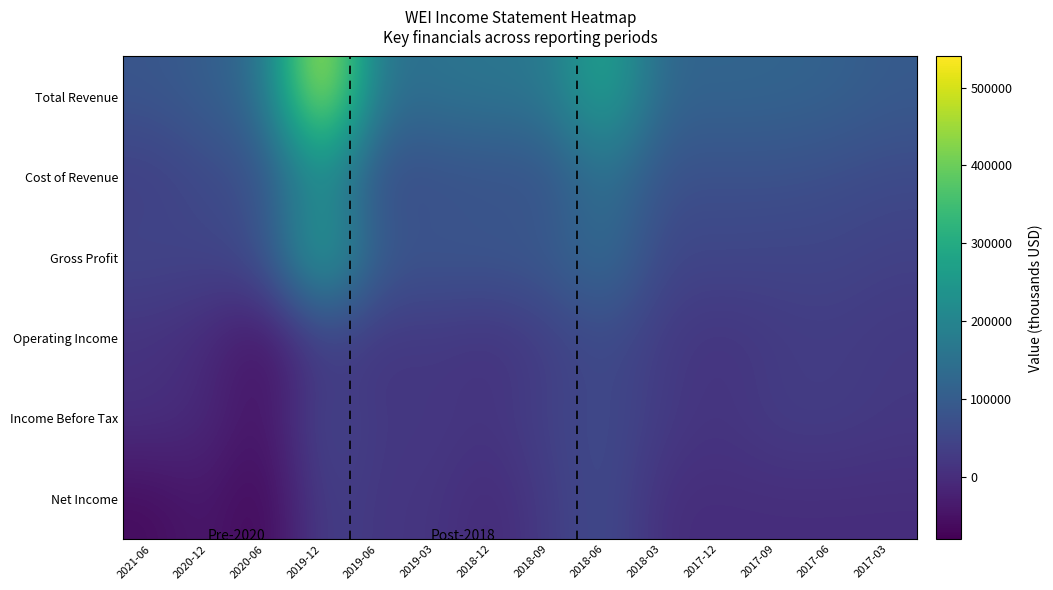

Reading right to left, extract all data points from this chart.

Total Revenue: 2017-03=95900	2017-06=113200	2017-09=119100	2017-12=121900	2018-03=120100	2018-06=299900	2018-09=166100	2018-12=162800	2019-03=154800	2019-06=146800	2019-12=536000	2020-06=142800	2020-12=104000	2021-06=84700
Cost of Revenue: 2017-03=56900	2017-06=64900	2017-09=71400	2017-12=69300	2018-03=70800	2018-06=151300	2018-09=71600	2018-12=71200	2019-03=65000	2019-06=54800	2019-12=225300	2020-06=68700	2020-12=57000	2021-06=31900
Gross Profit: 2017-03=39000	2017-06=48300	2017-09=47700	2017-12=52700	2018-03=49300	2018-06=148700	2018-09=94500	2018-12=91600	2019-03=89800	2019-06=92000	2019-12=310700	2020-06=74100	2020-12=47000	2021-06=52800
Operating Income: 2017-03=21700	2017-06=30100	2017-09=24900	2017-12=9800	2018-03=25900	2018-06=59500	2018-09=32300	2018-12=6500	2019-03=19500	2019-06=13700	2019-12=32600	2020-06=-57700	2020-12=-6300	2021-06=9000
Income Before Tax: 2017-03=22900	2017-06=32000	2017-09=31300	2017-12=12500	2018-03=26700	2018-06=62300	2018-09=41000	2018-12=13900	2019-03=23000	2019-06=18800	2019-12=57700	2020-06=-53900	2020-12=-8400	2021-06=8800
Net Income: 2017-03=0	2017-06=0	2017-09=0	2017-12=0	2018-03=0	2018-06=65100	2018-09=28500	2018-12=-8800	2019-03=16500	2019-06=16200	2019-12=39700	2020-06=-75800	2020-12=-35700	2021-06=-61900